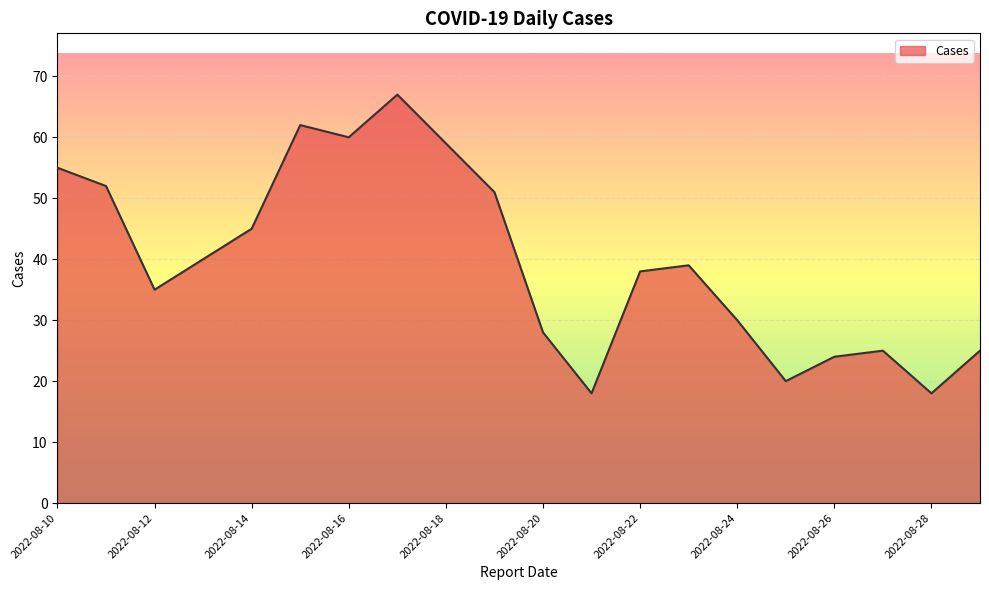

What is the smallest value displayed?

18